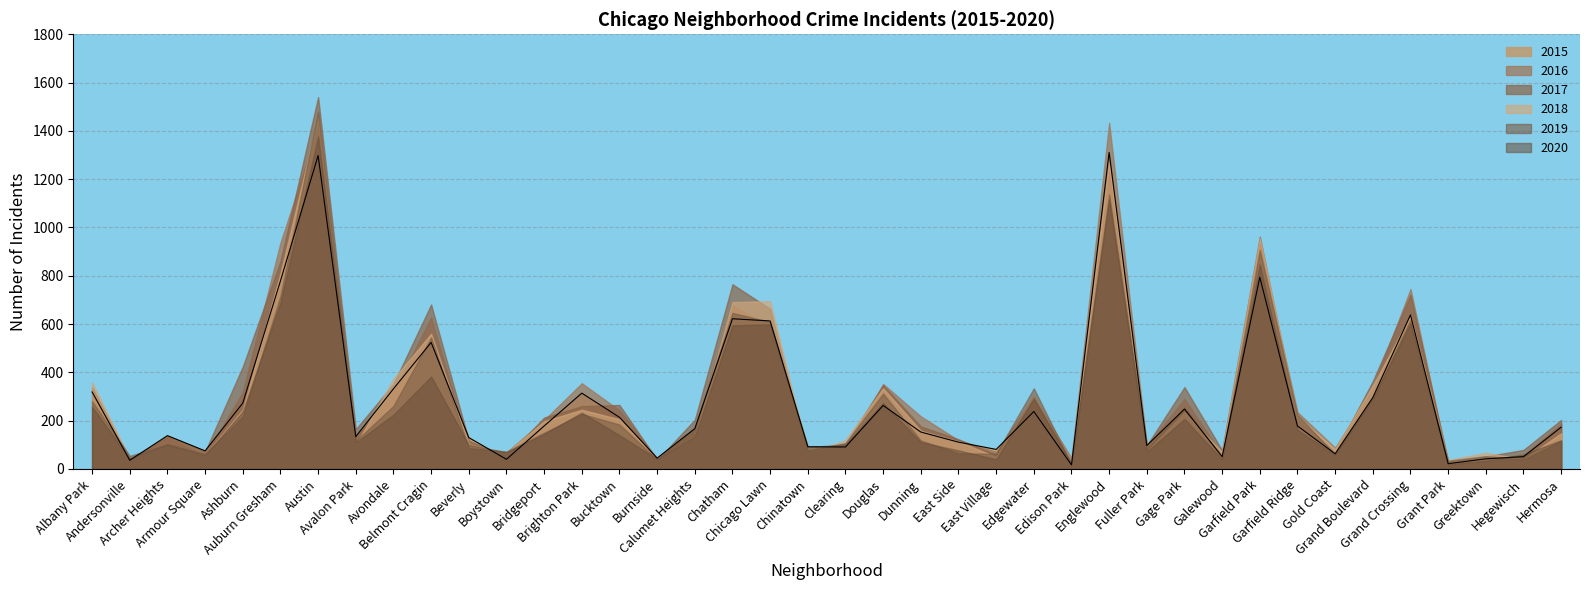

At which label does 2018 first exceed 158?

Albany Park